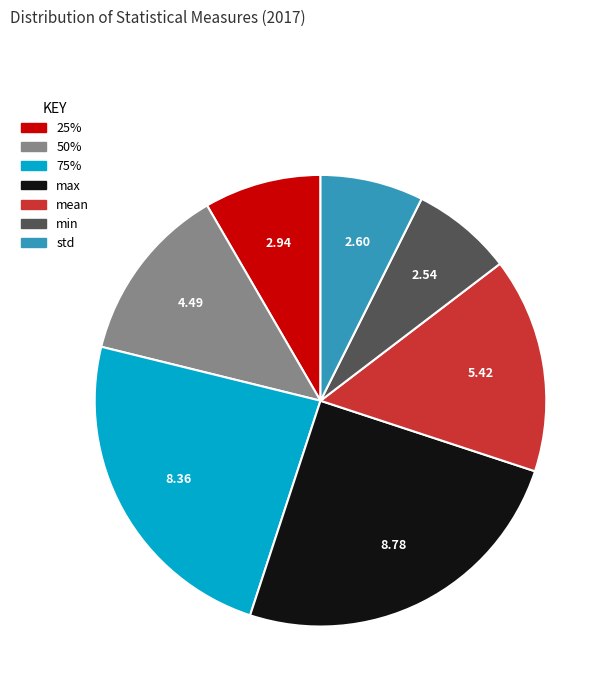

Count the number of slices in the pie.

7